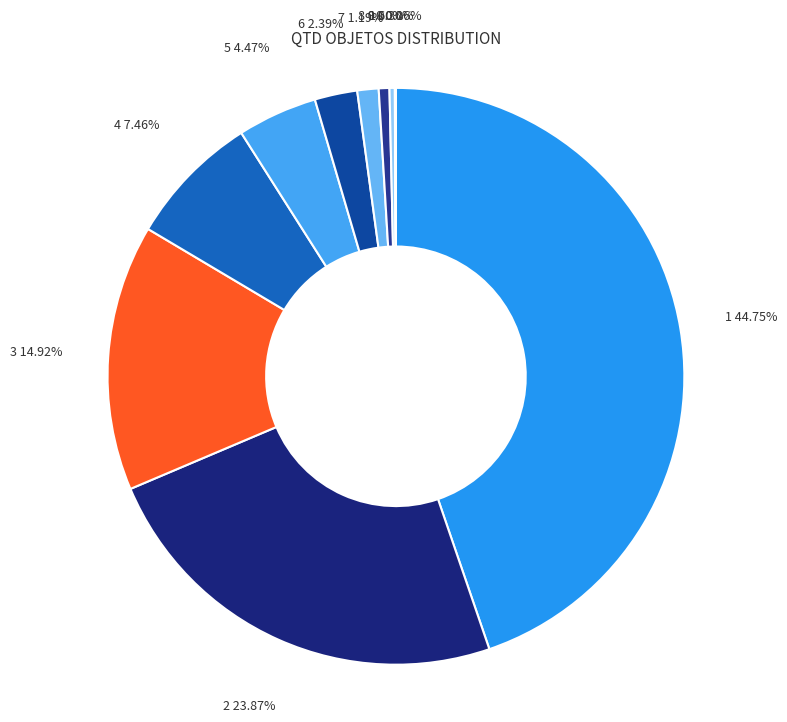

Is there any slice that represents more than half of the pie?

No